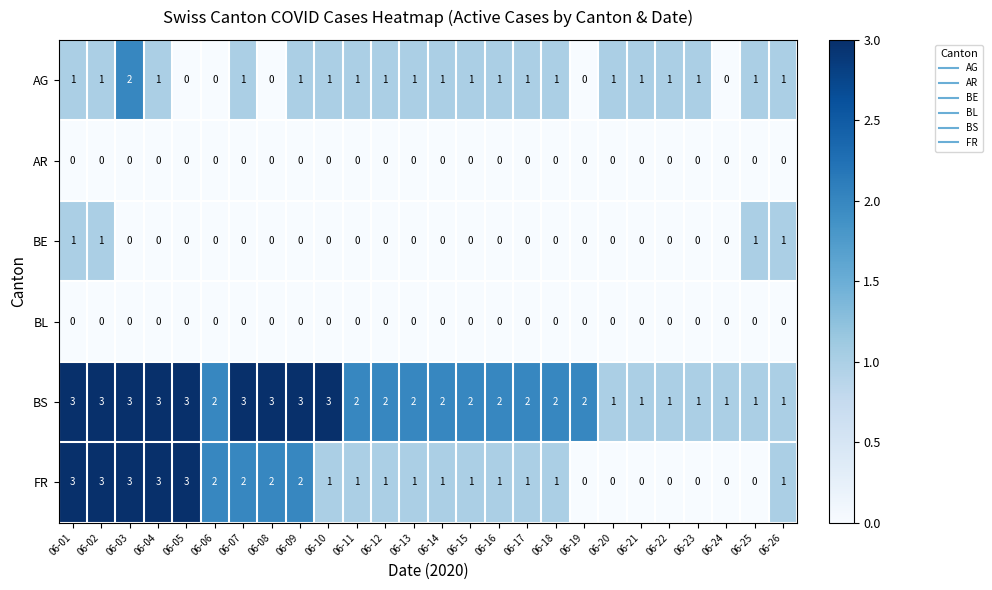

Which series has the largest total across all categories?

BS